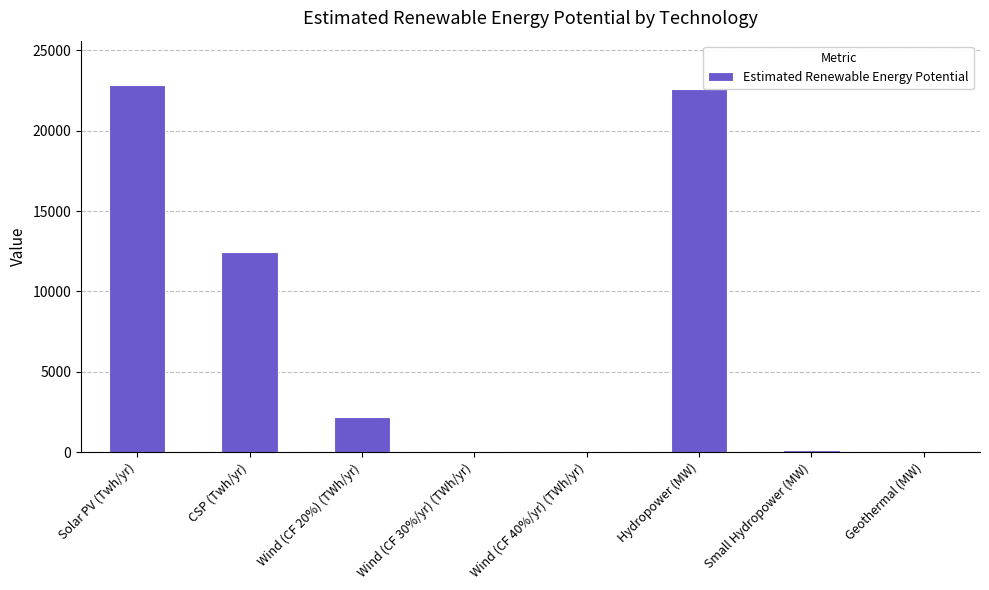

The value at Solar PV (Twh/yr) is 22862.0. True or false?

True